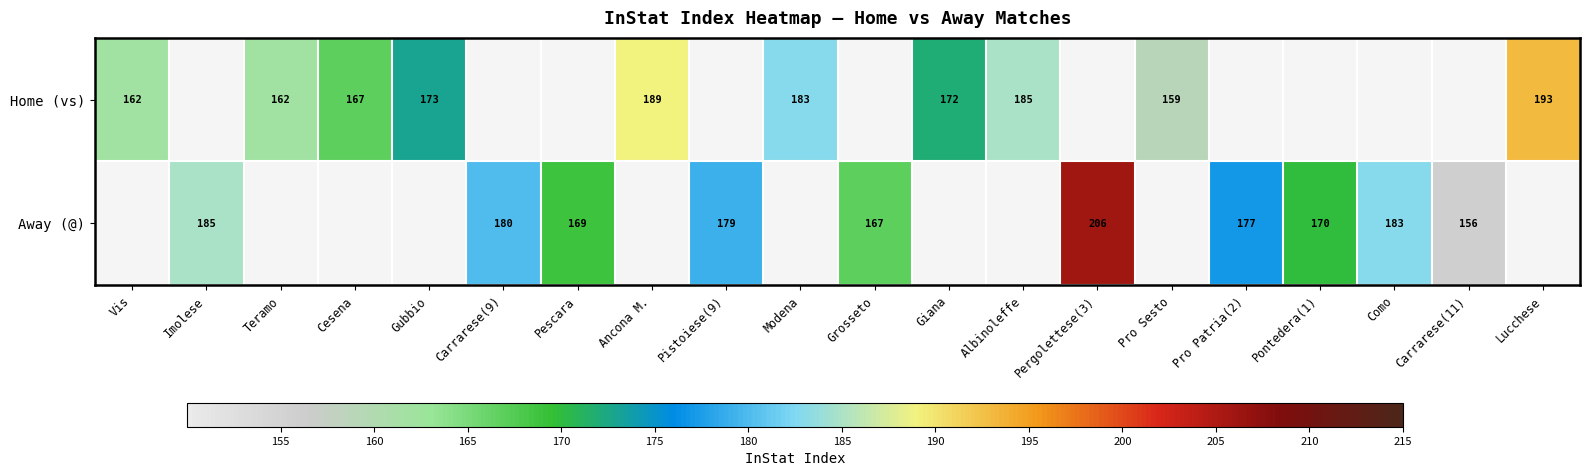

The value of Away (@) at Pontedera(1) is 237. True or false?

False